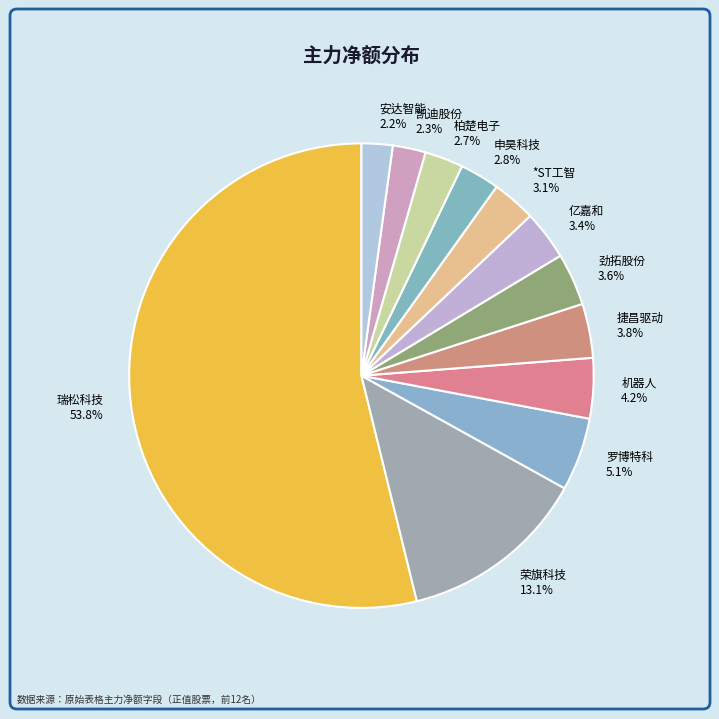

Which slice is the largest?

瑞松科技